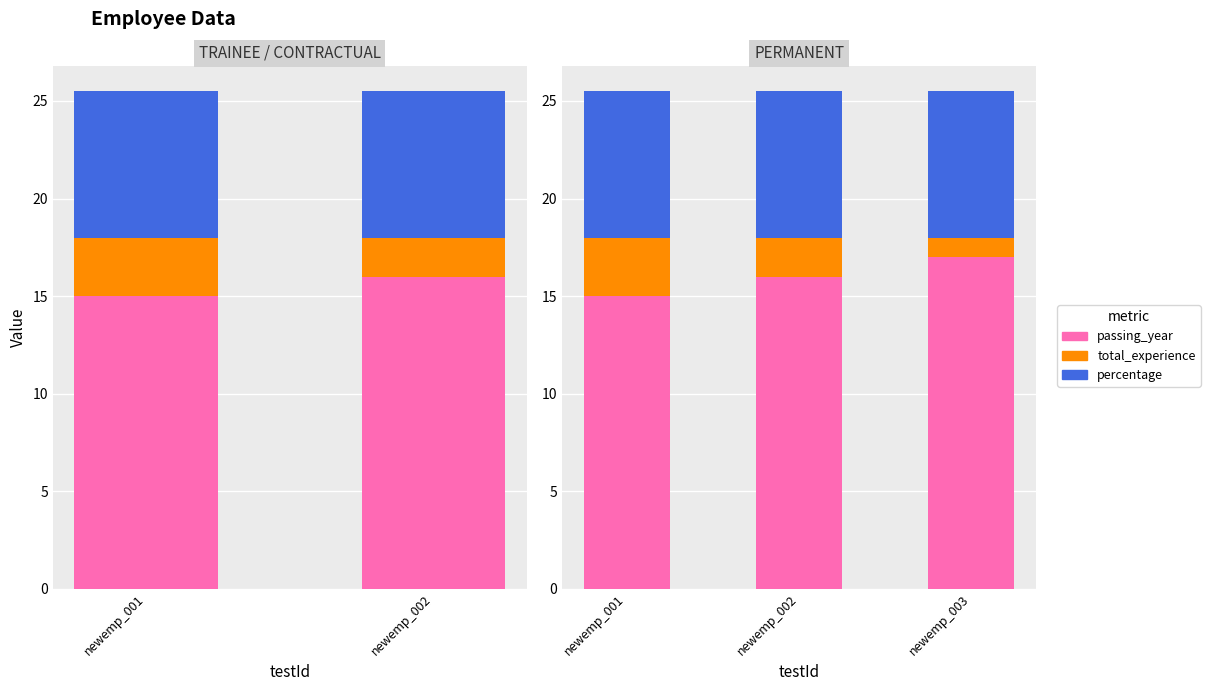

Which series has the widest spread of values?

passing_year